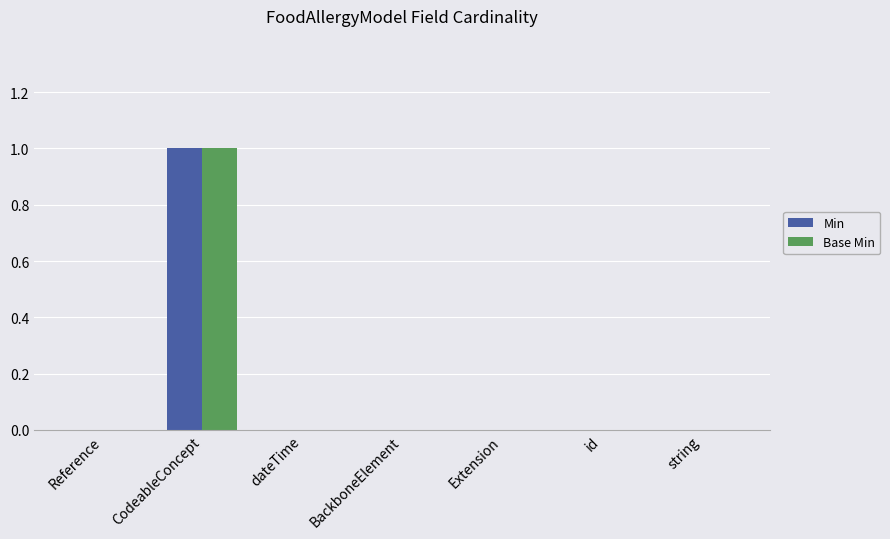

What is the sum of all Min values?

1